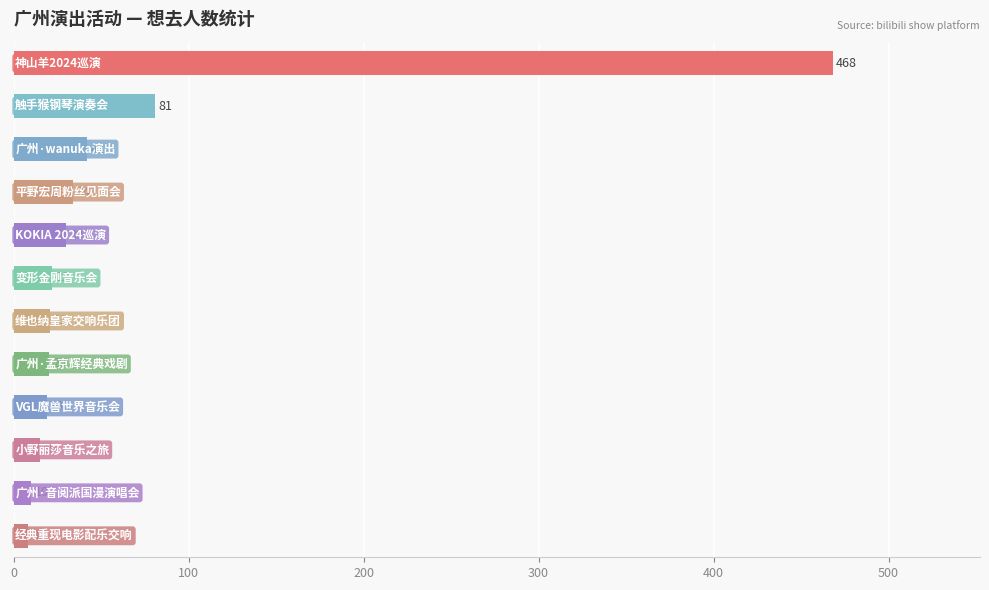

What is the difference between the maximum and minimum values?

460